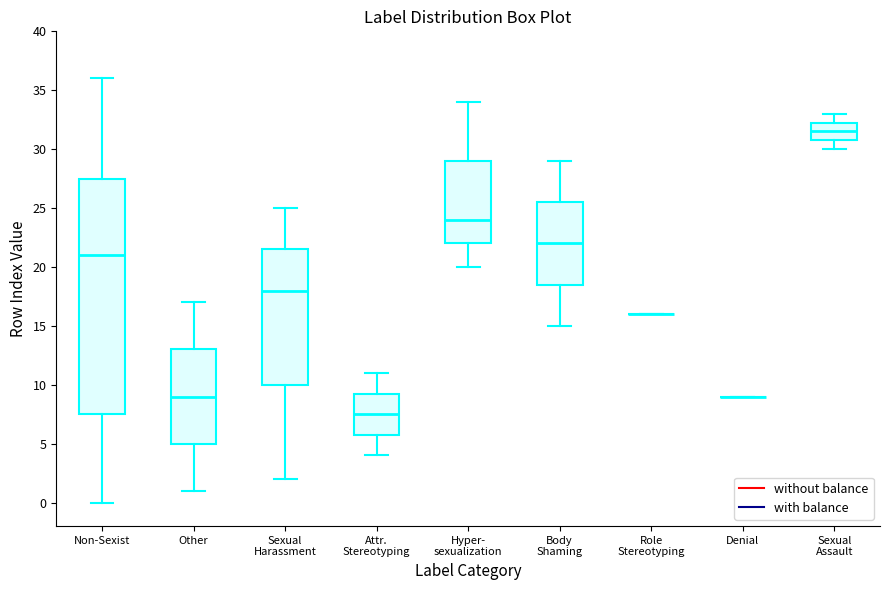

Where is the lower edge of the box for Sexual Harassment on the y-axis? The values are not printed on the chart, so give them approximately, as read against the axis.

10.0